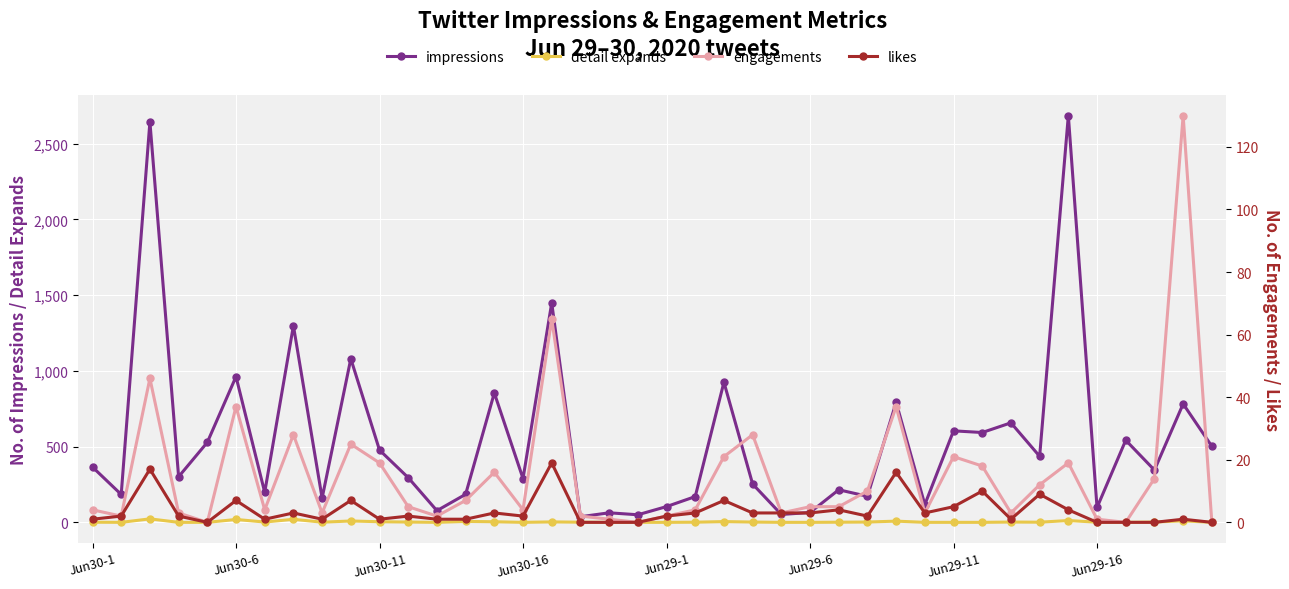

What is the value of the likes point at the 11th from the left?

1